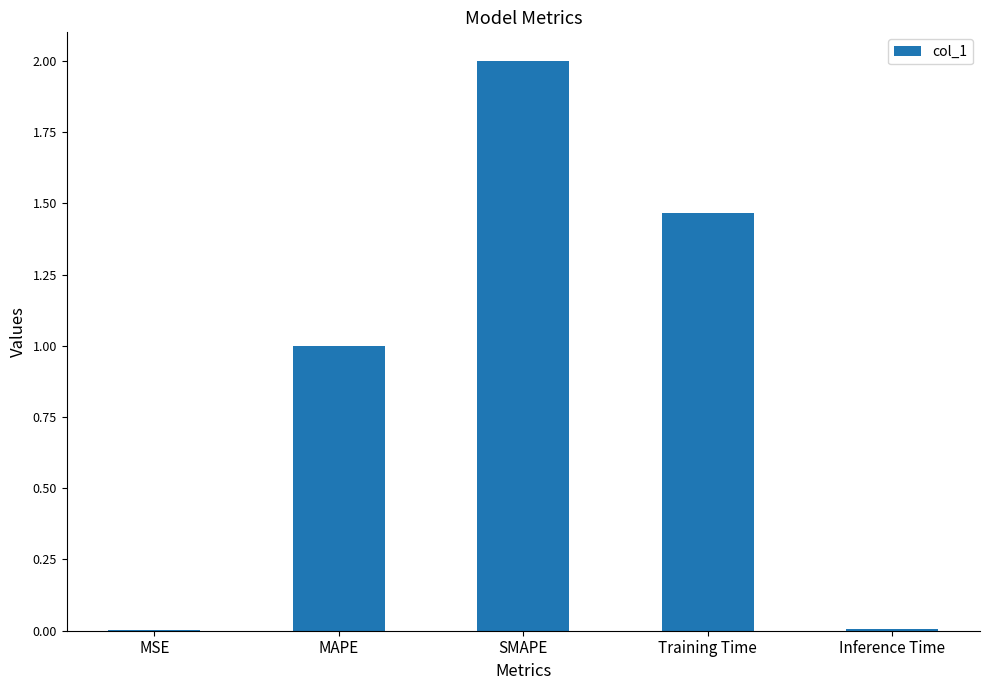

Which category has the highest value across all series?

SMAPE